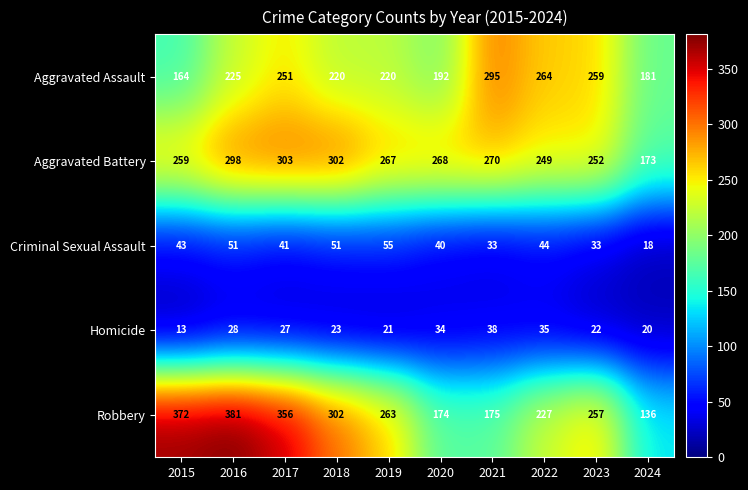

Which series has the widest spread of values?

Robbery